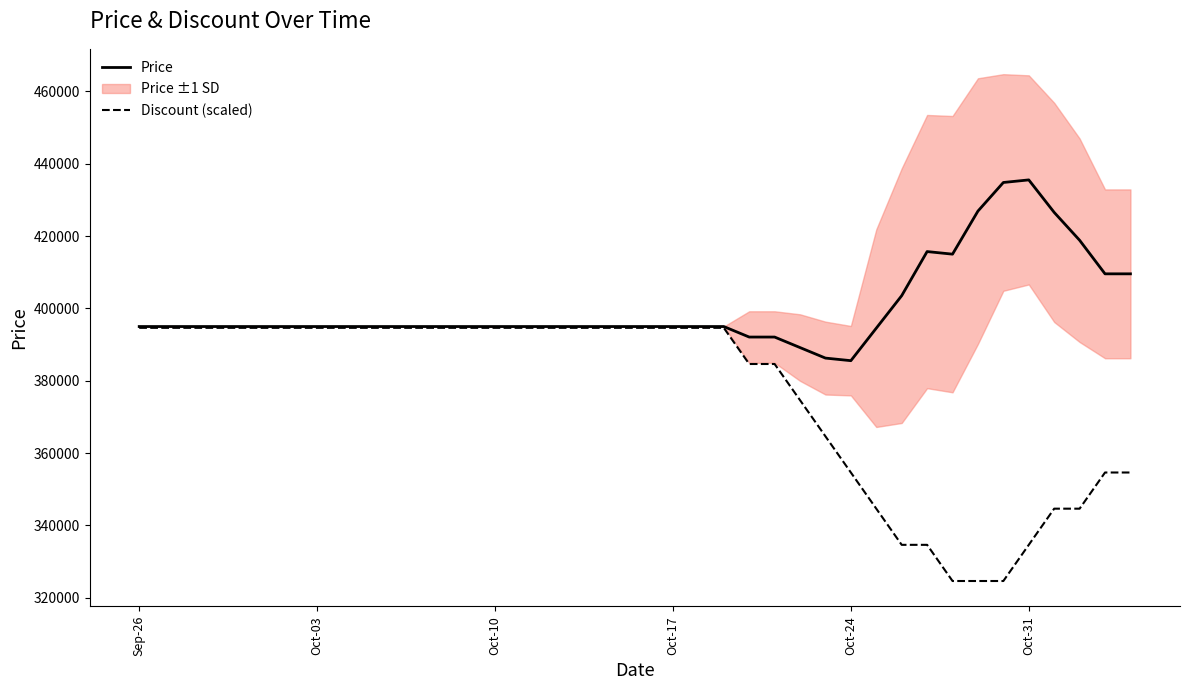

What is the highest value of the Discount (scaled) series?

394640.0